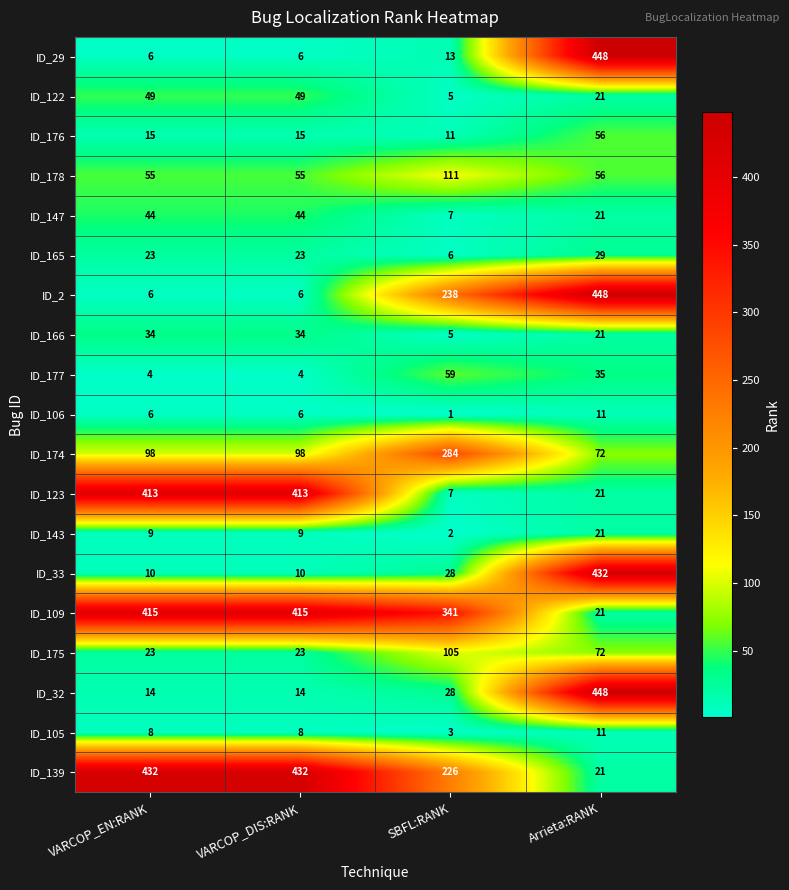

What is the average value of the ID_109 series?

298